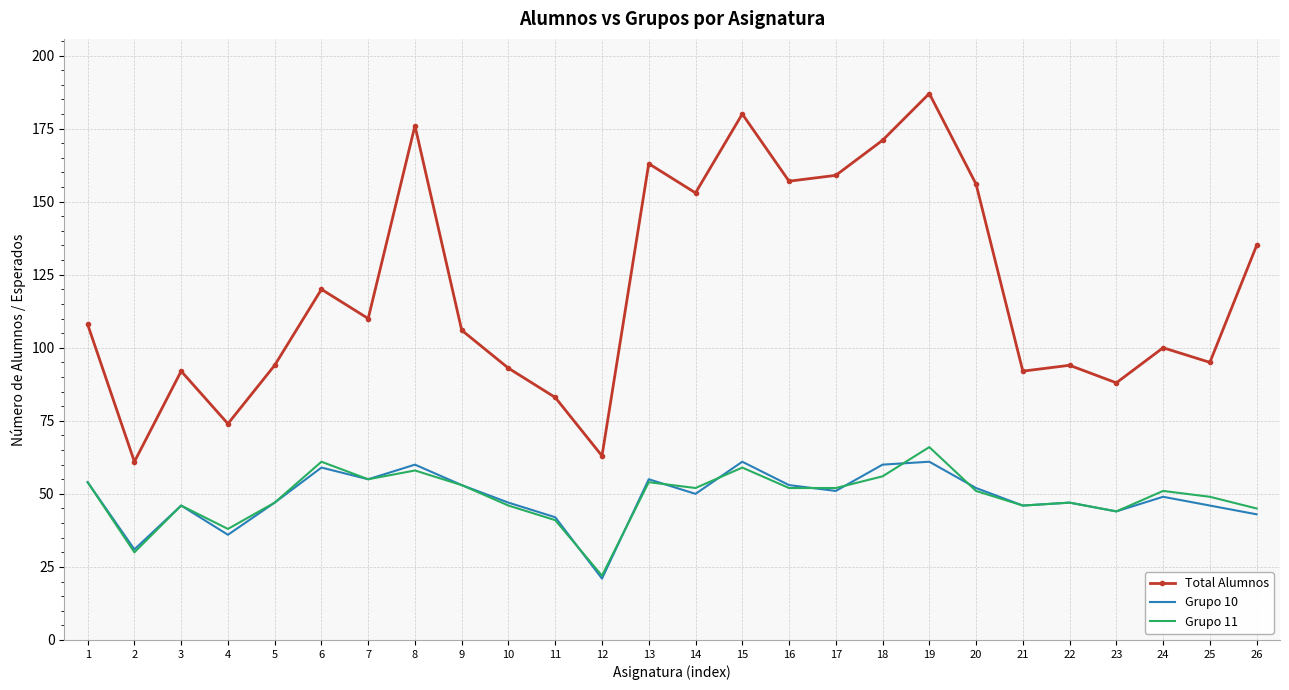

Between 2 and 13, which series saw the biggest shift?

Total Alumnos